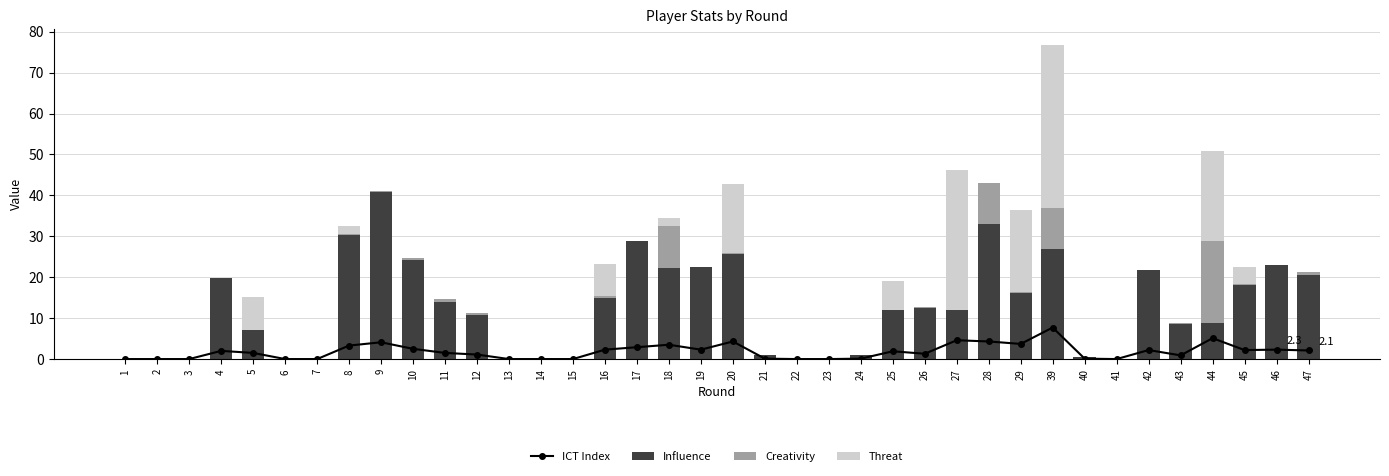

Reading right to left, transcribe all the data shown in this chart.

ICT Index: 2.1	2.3	2.2	5.1	0.9	2.2	0.0	0.1	7.7	3.7	4.3	4.6	1.3	1.9	0.1	0.0	0.0	0.1	4.3	2.3	3.5	2.9	2.3	0.0	0.0	0.0	1.1	1.5	2.5	4.1	3.3	0.0	0.0	1.5	2.0	0.0	0.0	0.0
Influence: 20.6	23.0	18.0	8.8	8.6	21.8	0.0	0.6	26.8	16.2	33.0	12.0	12.6	12.0	1.0	0.0	0.0	1.0	25.6	22.4	22.2	28.8	15.0	0.0	0.0	0.0	10.8	14.0	24.2	40.8	30.2	0.0	0.0	7.2	19.8	0.0	0.0	0.0
Creativity: 0.7	0.1	0.4	20.1	0.1	0.0	0.0	0.0	10.0	0.3	10.0	0.1	0.1	0.1	0.0	0.0	0.0	0.1	0.2	0.1	10.3	0.0	0.3	0.0	0.0	0.0	0.4	0.8	0.6	0.2	0.3	0.0	0.0	0.0	0.0	0.0	0.0	0.0
Threat: 0.0	0.0	4.0	22.0	0.0	0.0	0.0	0.0	40.0	20.0	0.0	34.0	0.0	7.0	0.0	0.0	0.0	0.0	17.0	0.0	2.0	0.0	8.0	0.0	0.0	0.0	0.0	0.0	0.0	0.0	2.0	0.0	0.0	8.0	0.0	0.0	0.0	0.0